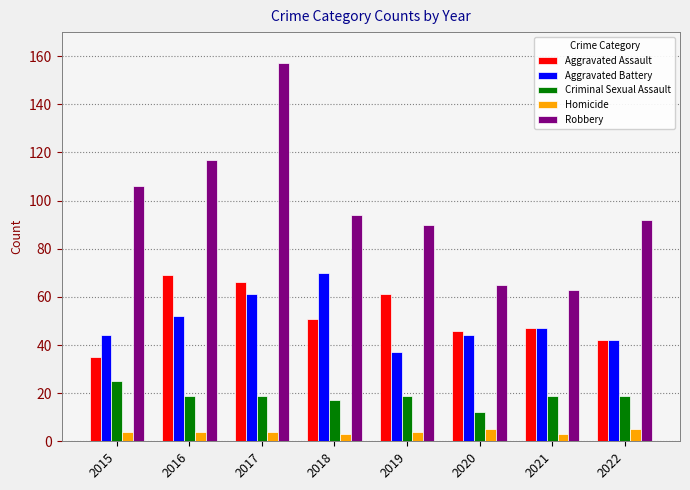

At which category does the chart reach its peak across all series?

2017